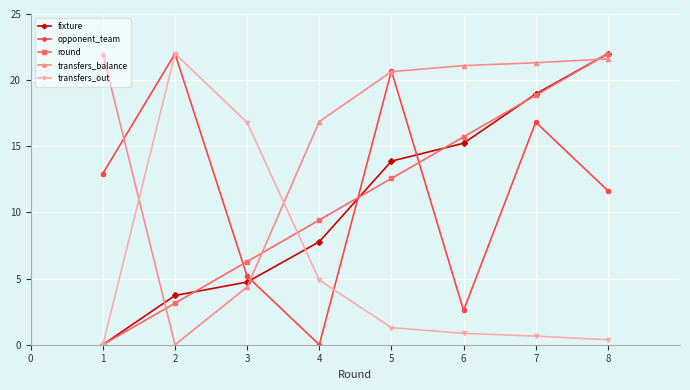

In transfers_out, how many points are higher than both neighbors (excluding endpoints)?

1